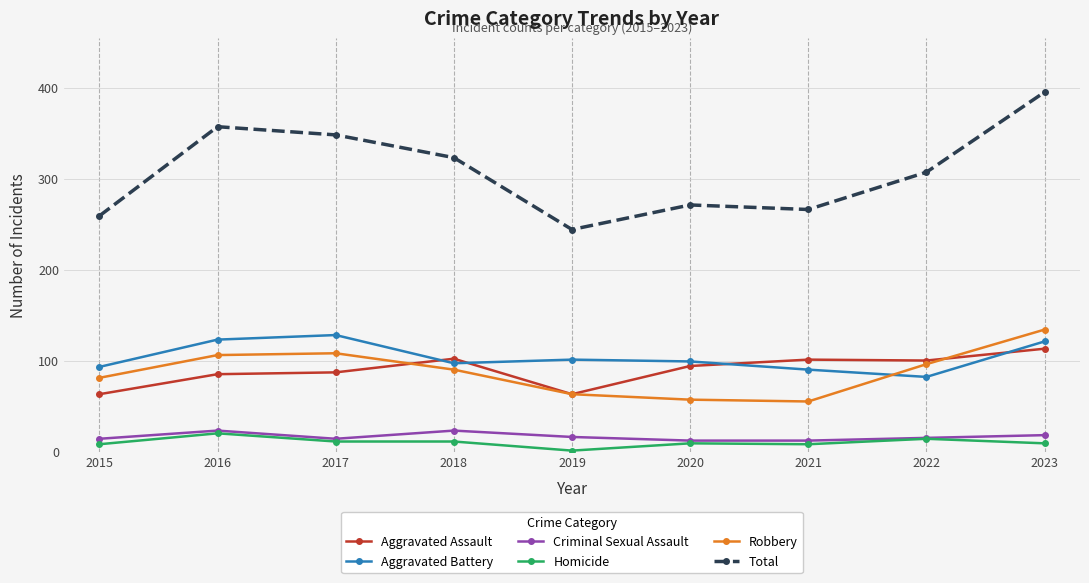

True or false: Criminal Sexual Assault and Robbery intersect in this chart.

False